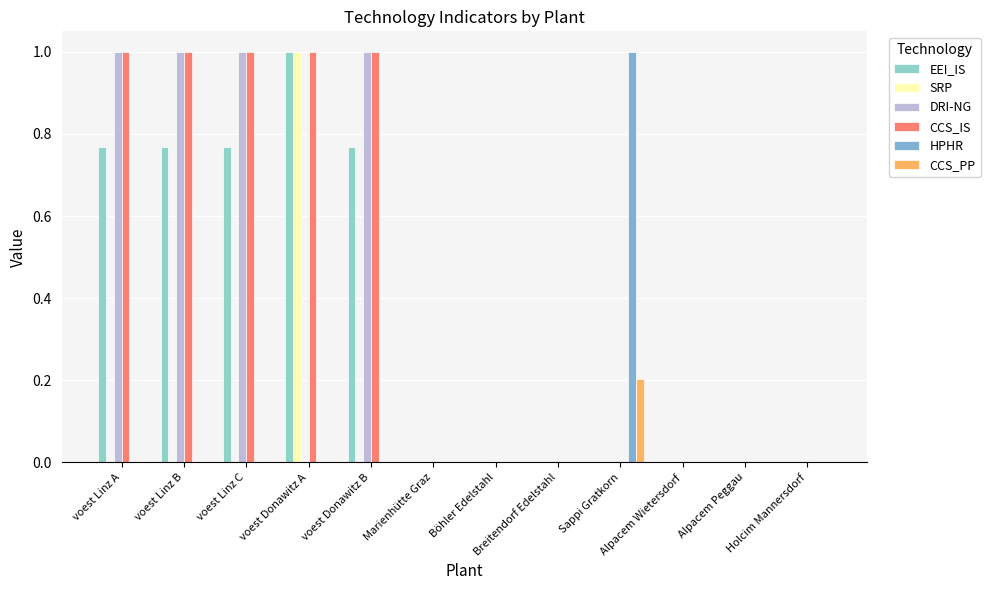

At how many categories does at least one series exceed 0?

6